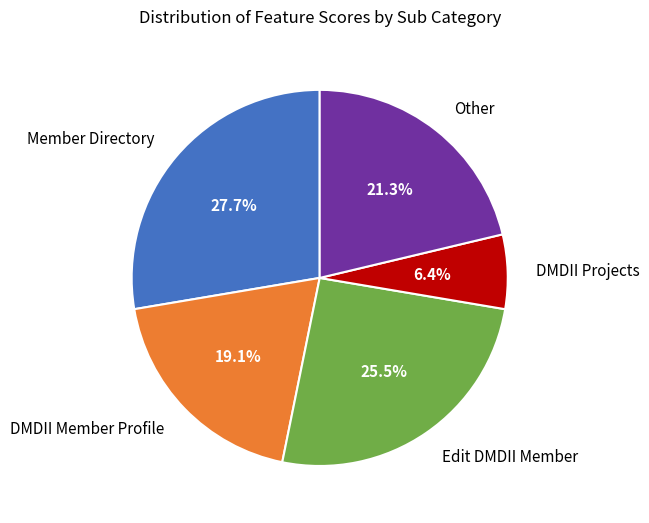

Between Member Directory and DMDII Projects, which is larger?

Member Directory